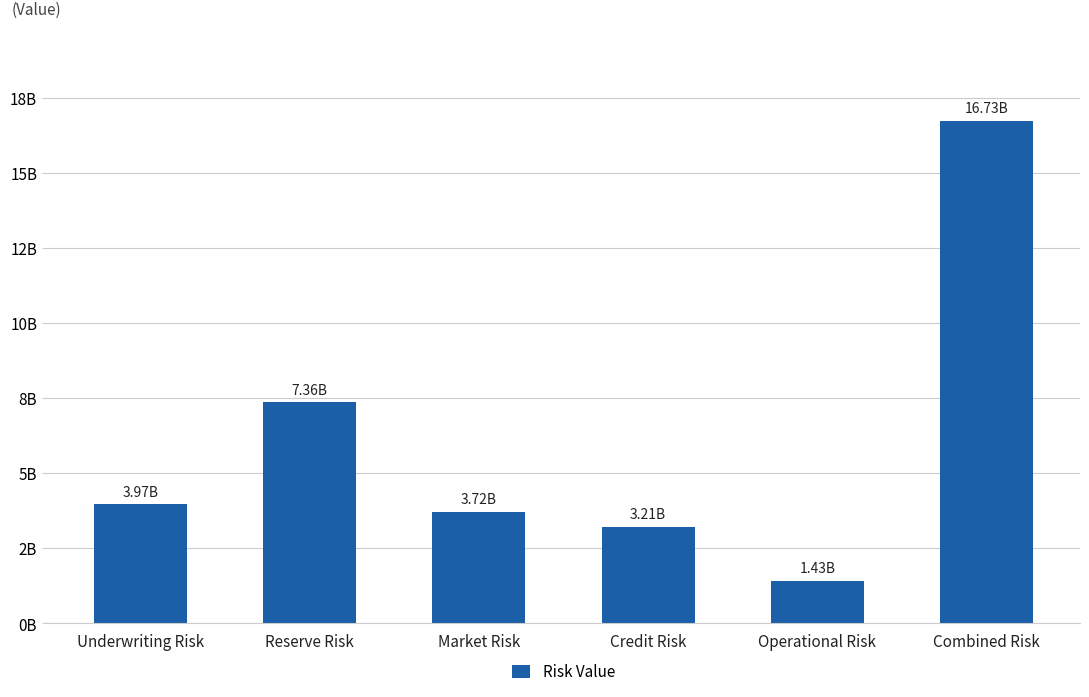

Rank the categories by value from lowest to highest.

Operational Risk, Credit Risk, Market Risk, Underwriting Risk, Reserve Risk, Combined Risk